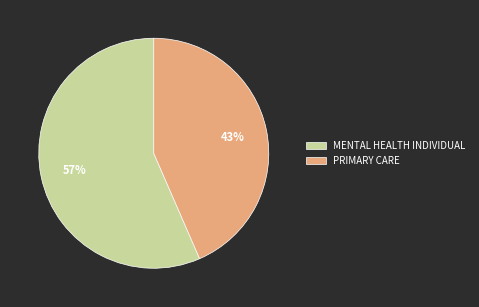

What is the ratio of the value at PRIMARY CARE to the value at MENTAL HEALTH INDIVIDUAL?

0.8